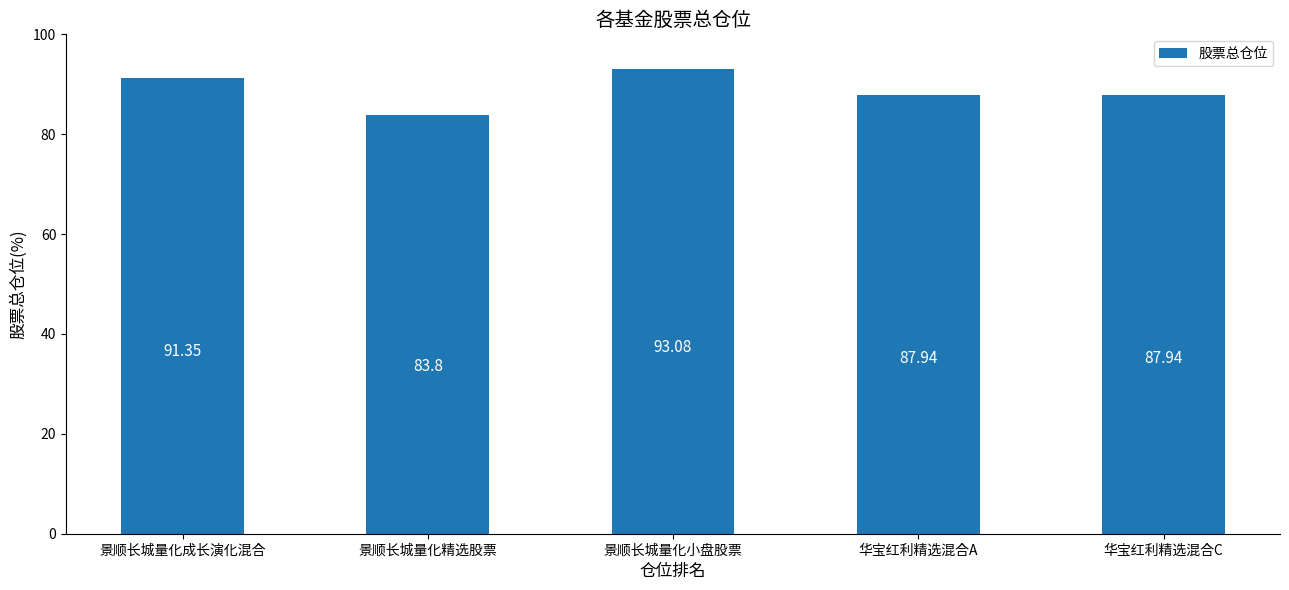

What is the label of the 4th bar from the left?

华宝红利精选混合A